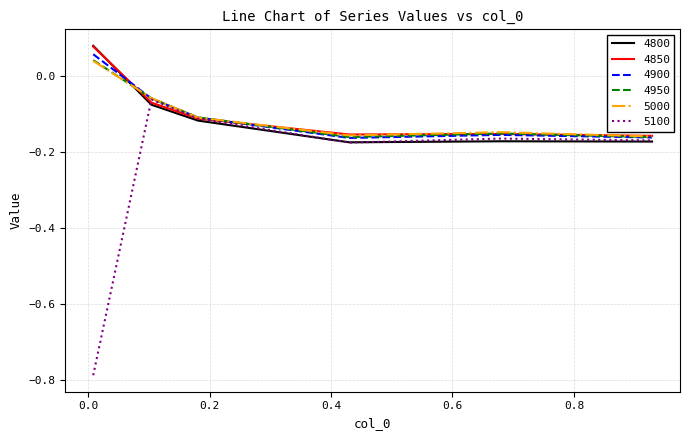

Which series has the largest range (max minus min)?

5100